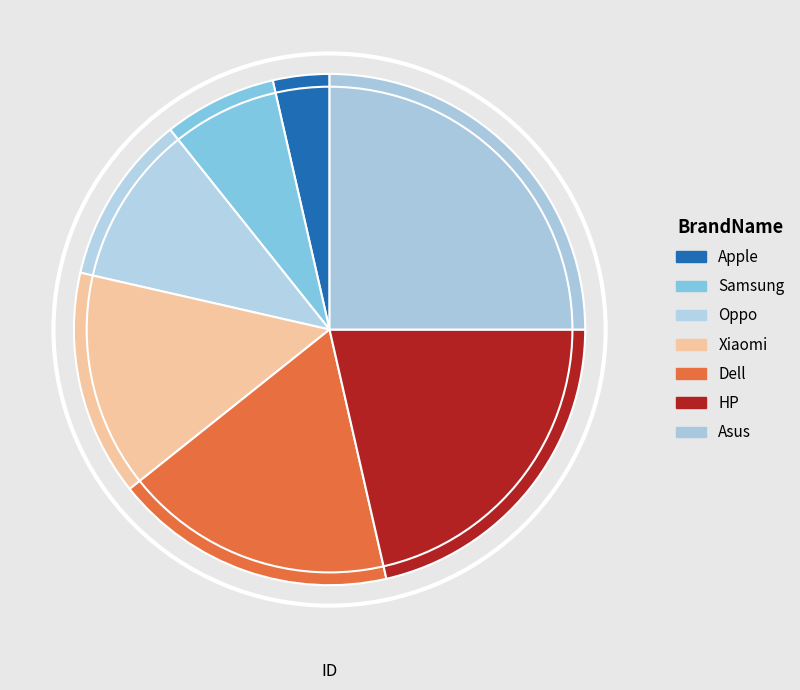

How many segments does this pie chart have?

7